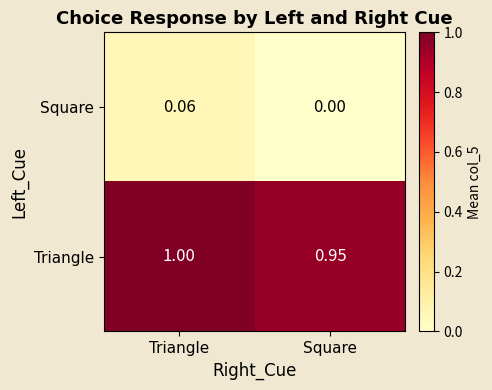

Which series has the largest total across all categories?

Triangle